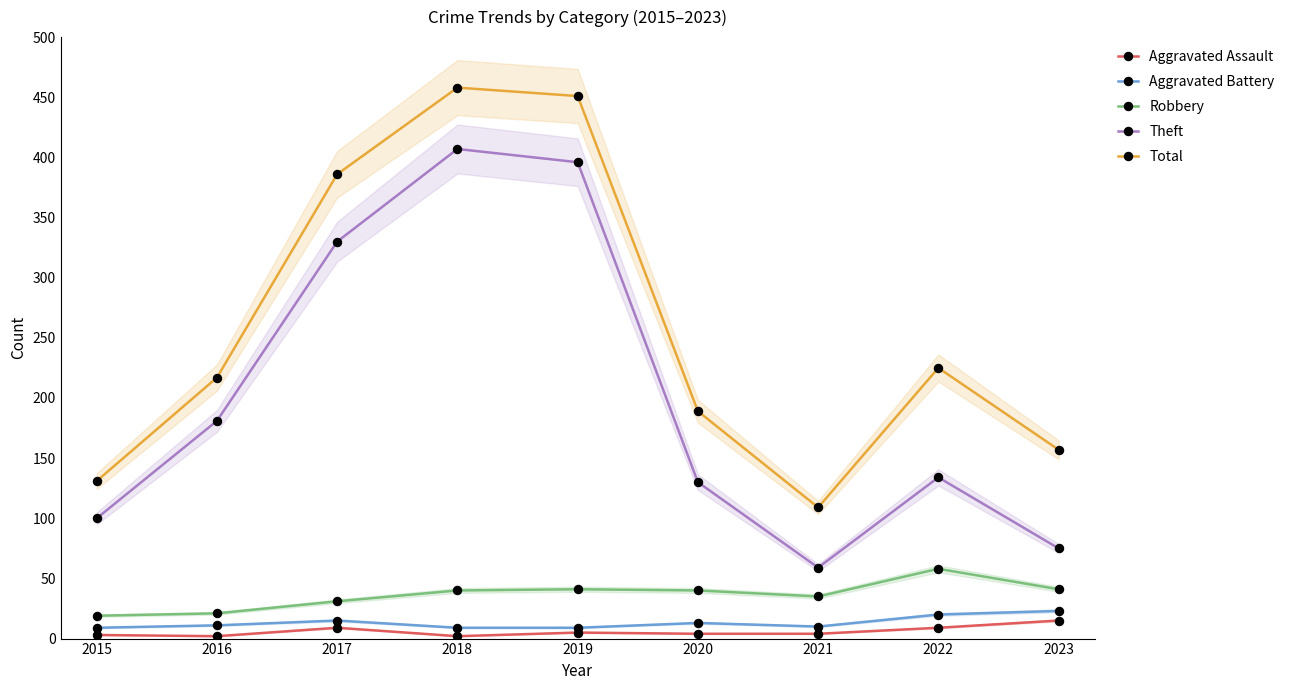

What is the spread (max minus min) of values at 2022?

216